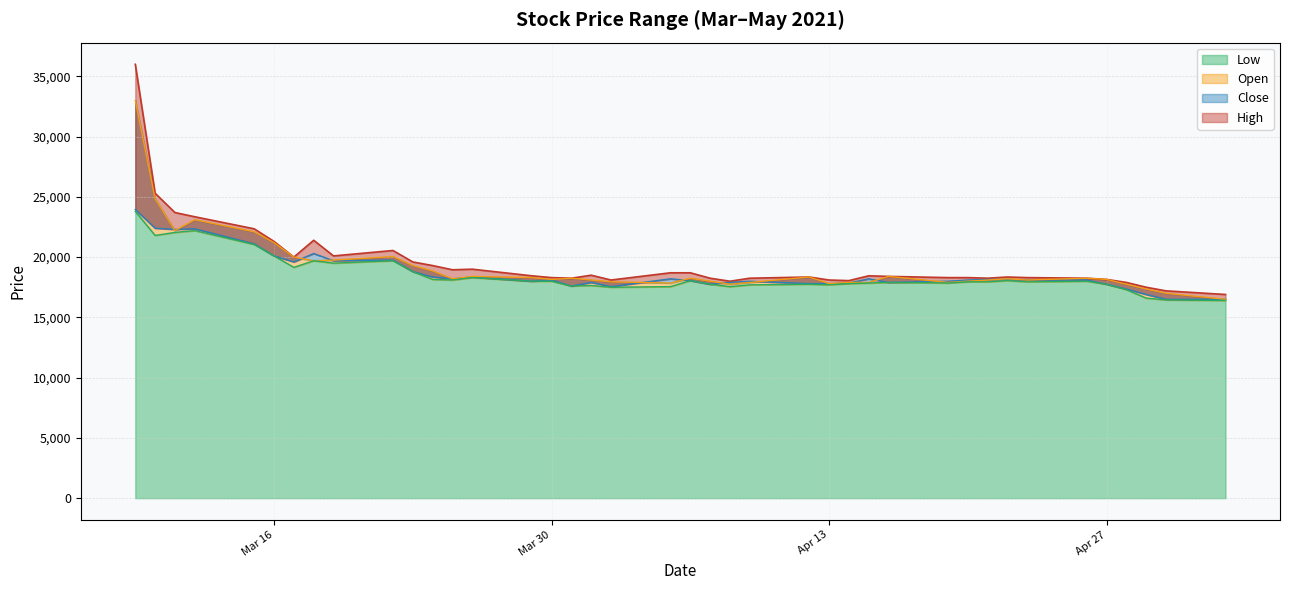

The Open series shows 7323 at 2021-04-20. True or false?

False